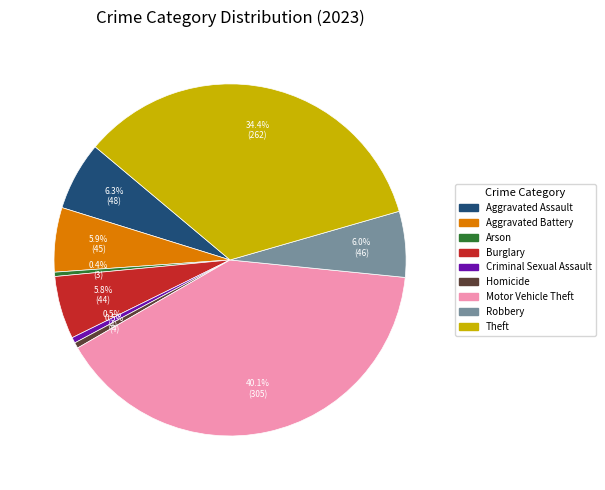

Does Burglary account for over 50% of the chart?

No